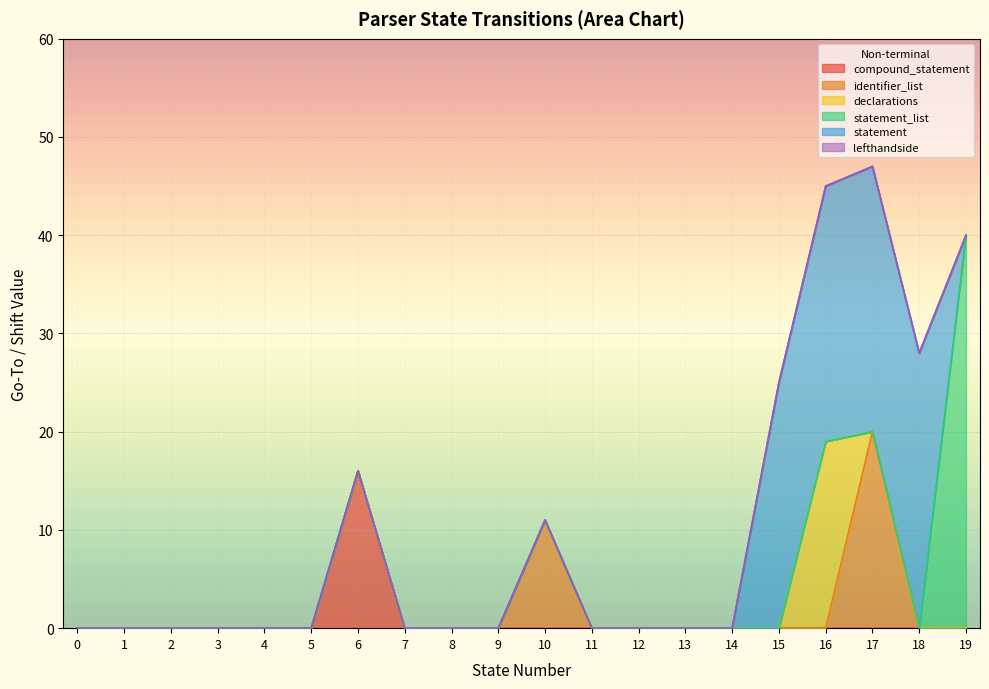

How many interior local valleys does the statement series have?

1